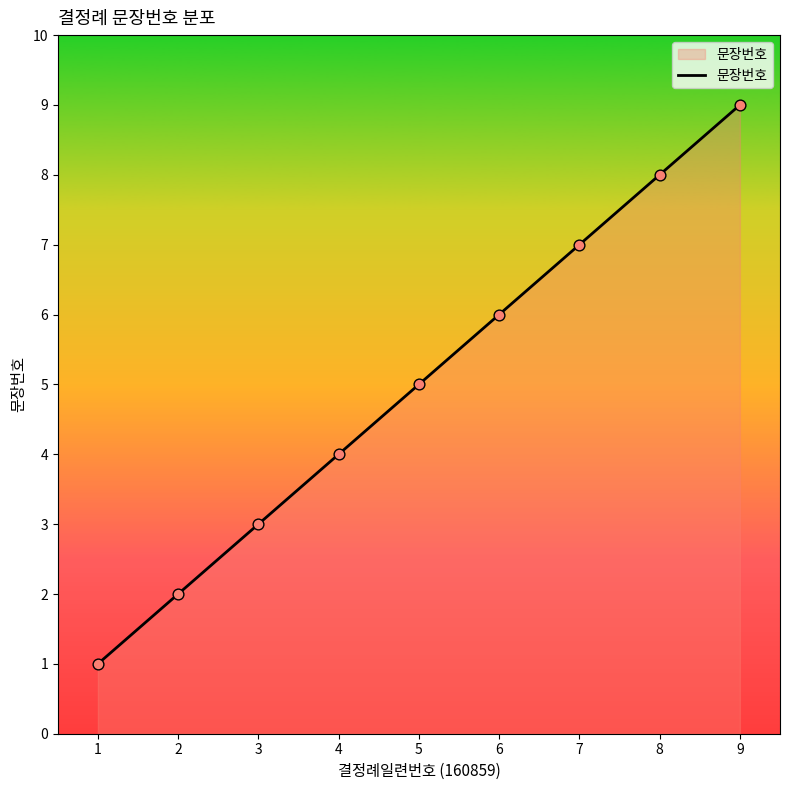

Approximately how many times larger is the value at 9 compared to 1?

9.0